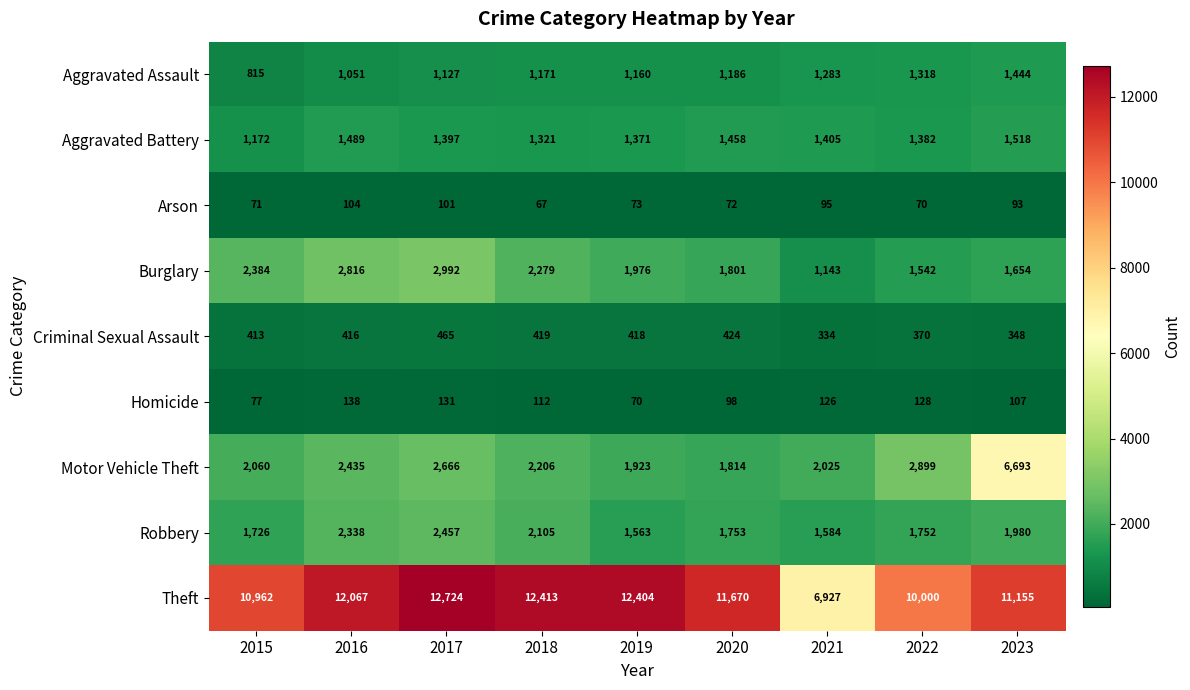

What is the sum of the Aggravated Assault values at 2022 and 2021?

2601